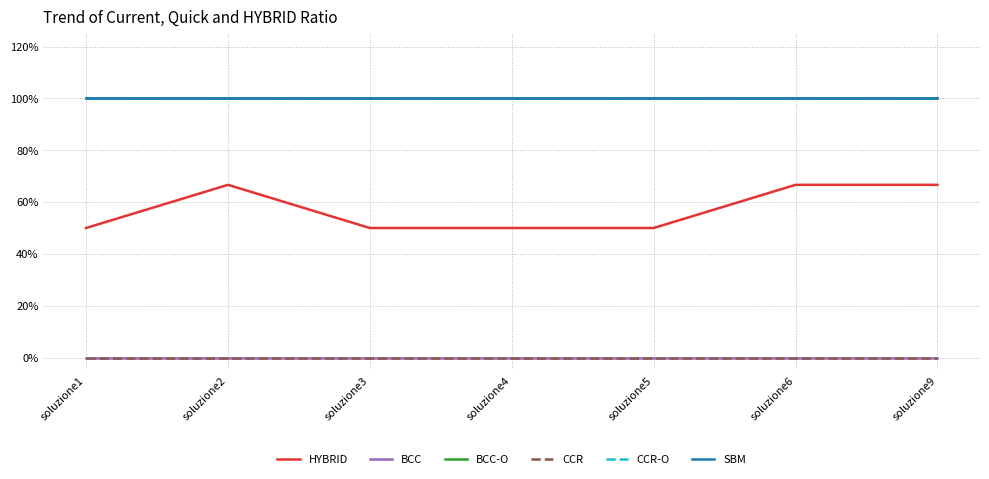

At how many categories does at least one series exceed 0?

7